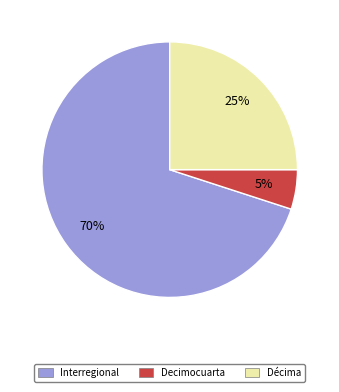

Between Interregional and Décima, which is larger?

Interregional